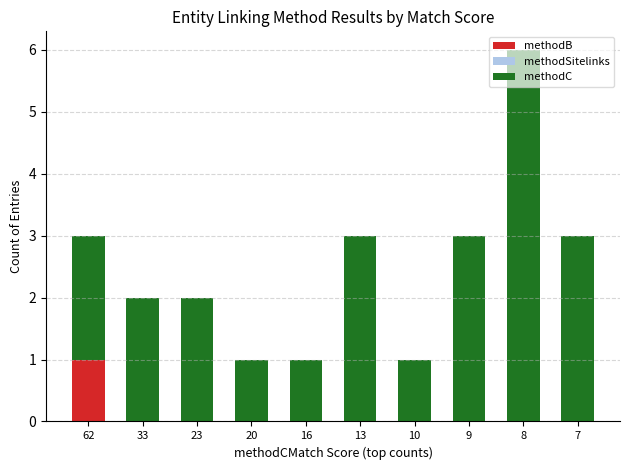

Is it true that methodB equals 0 at 10?

True